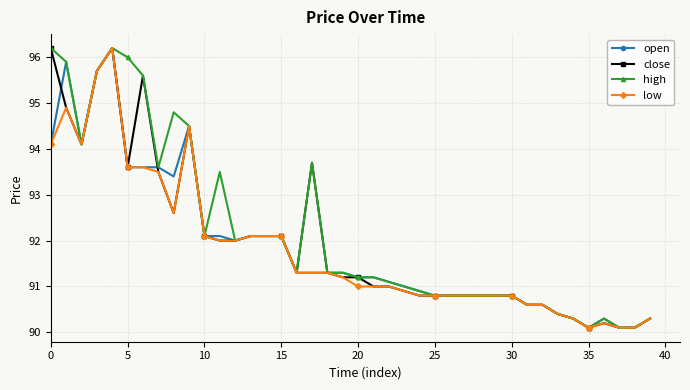

List the series in order of their overall mean, lowest first.

low, open, close, high